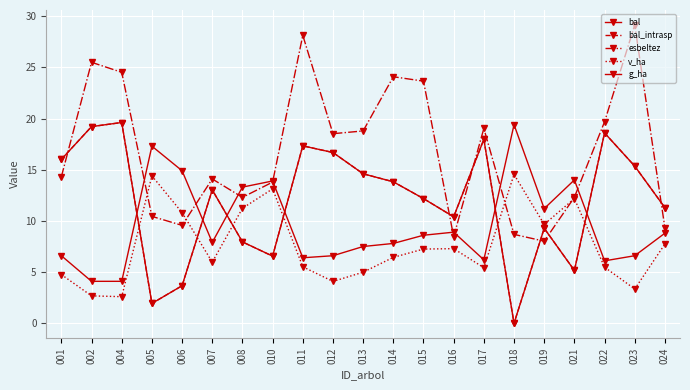

What value does the esbeltez series have at 001?

14.3